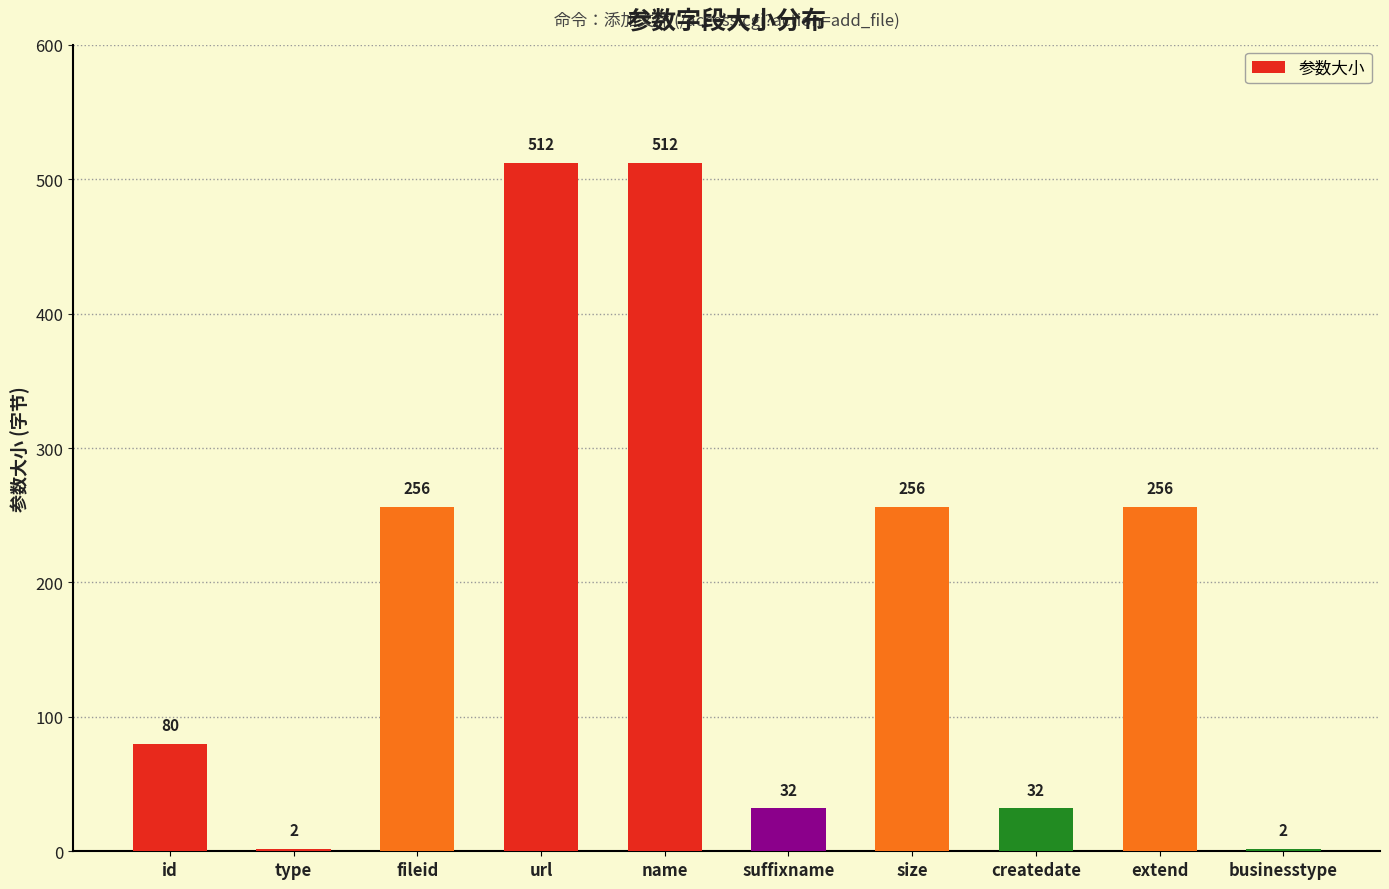

What value does the data have at suffixname?

32